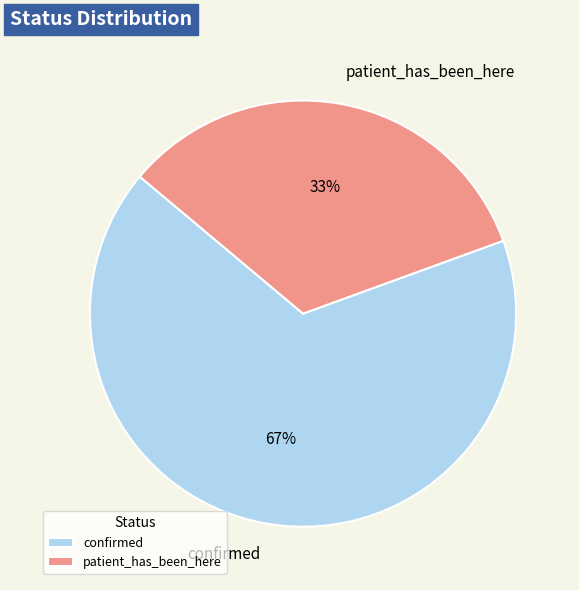

Is the sum of confirmed and patient_has_been_here greater than half?

Yes